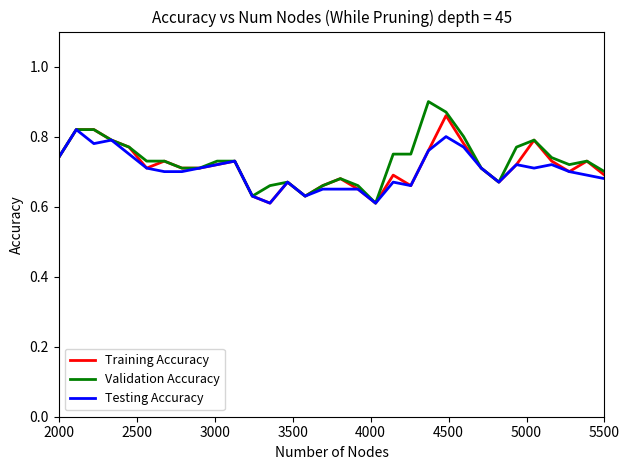

Does the chart display data point markers on the line(s)?

No